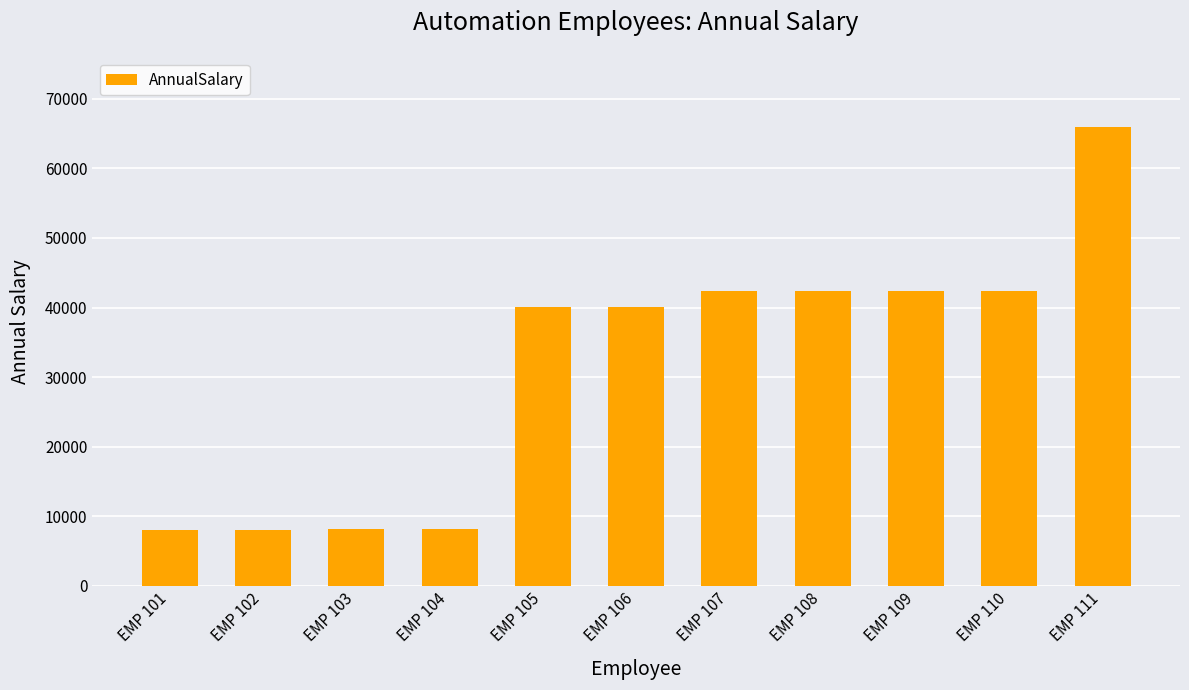

What is the maximum value shown in the chart?

66000.0